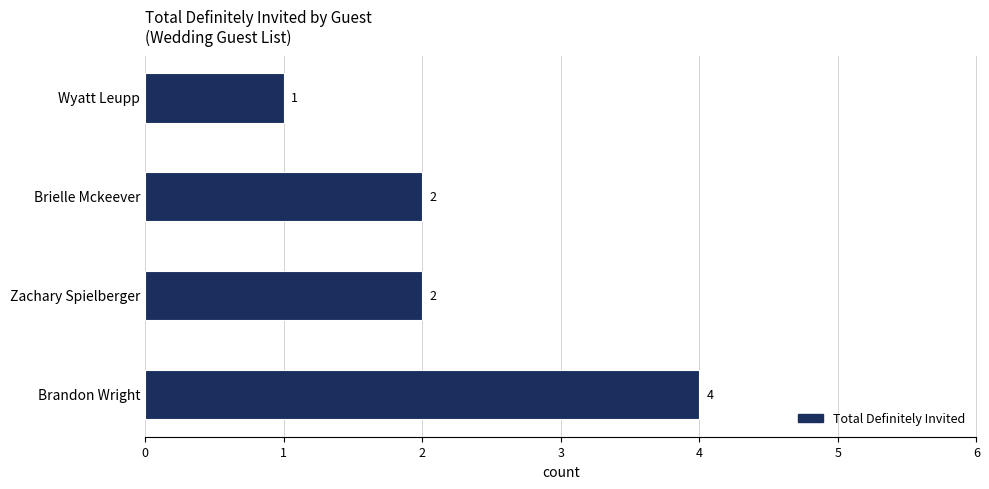

What is the maximum value shown in the chart?

4